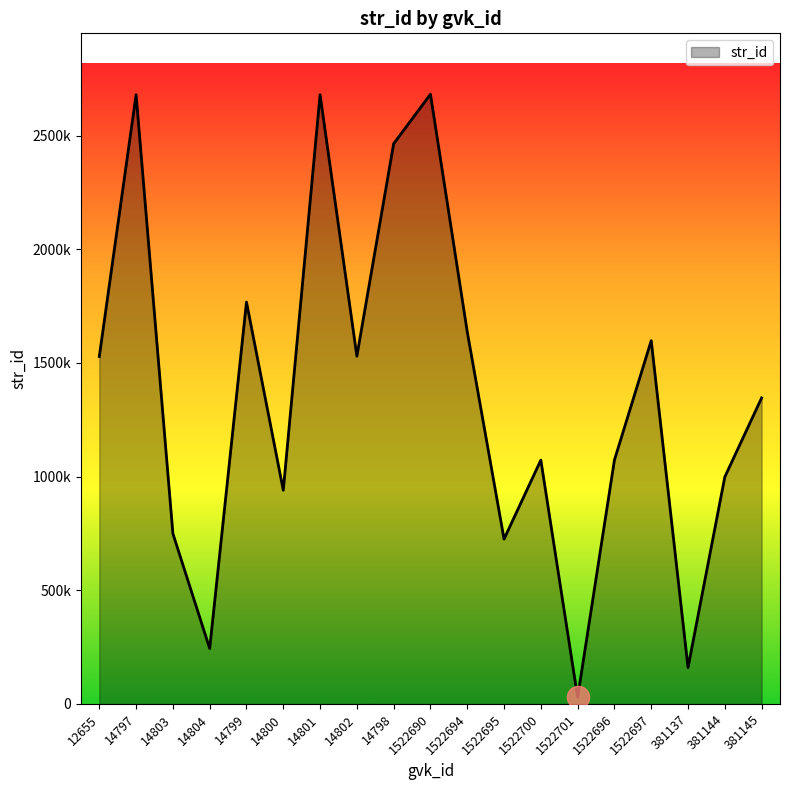

What position from the left is 14799?

5